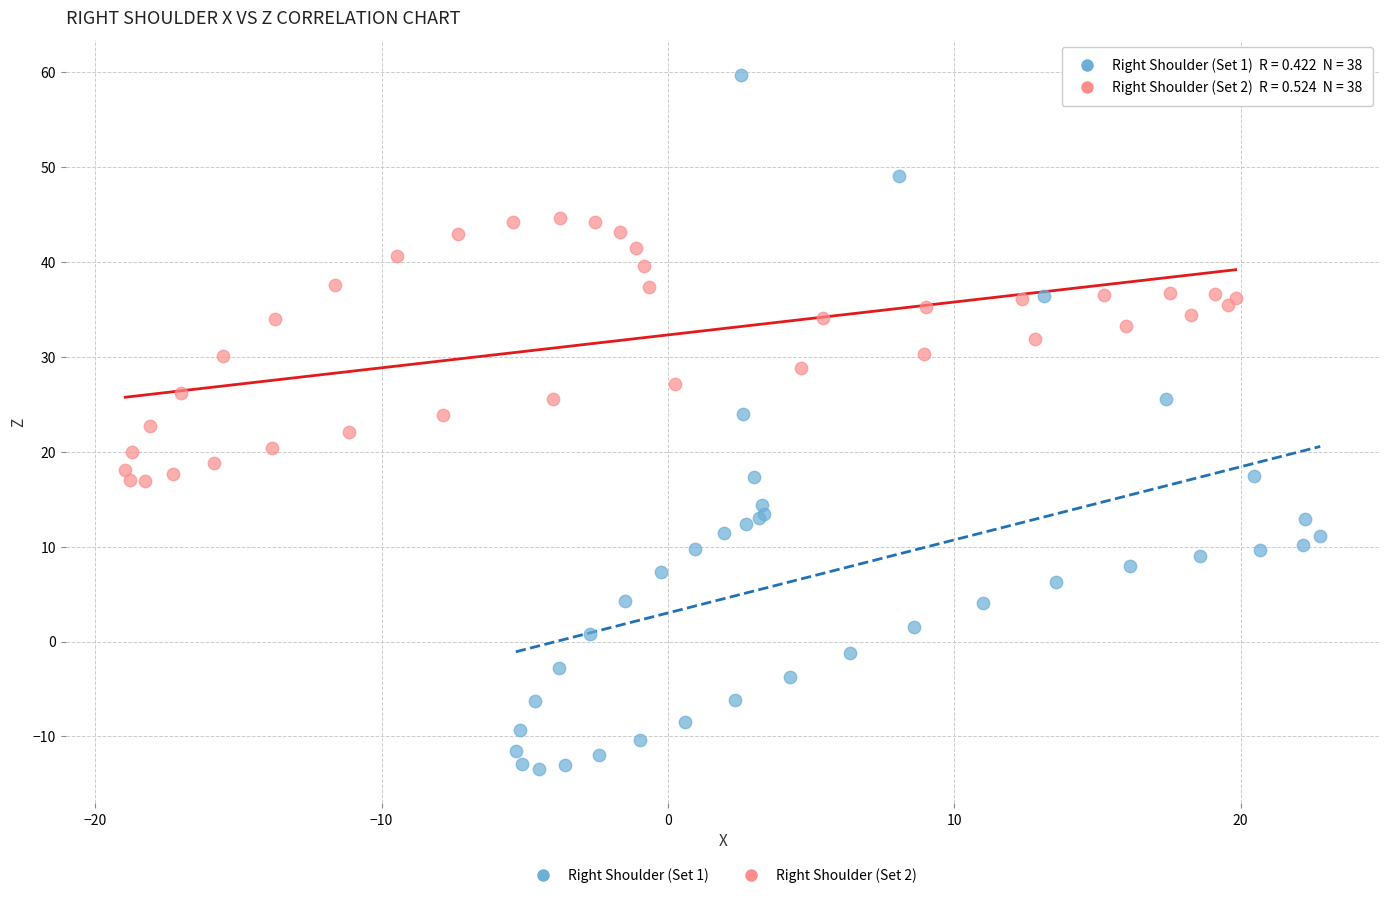

Which series reaches the minimum Y coordinate?

Right Shoulder (Set 1)